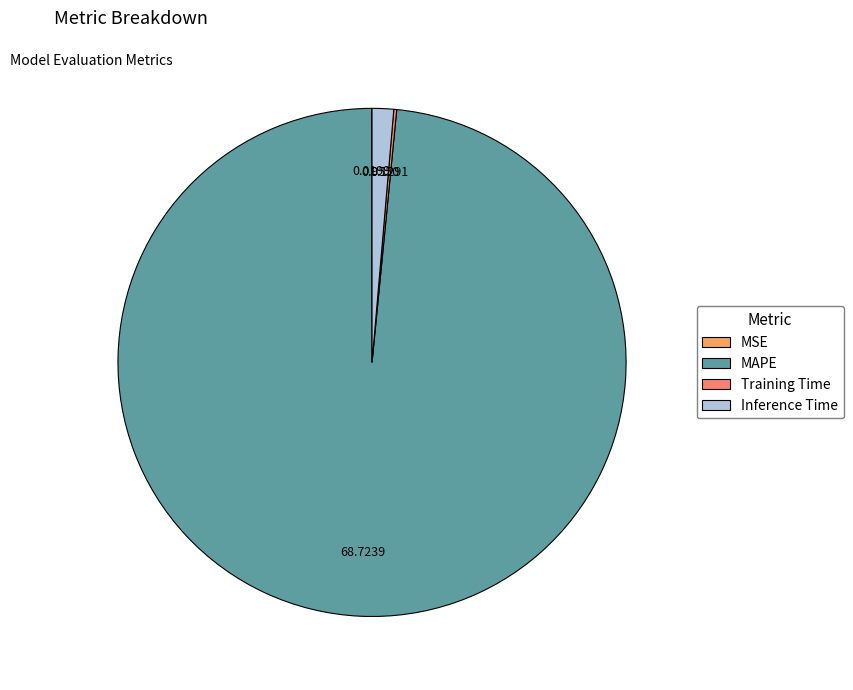

Which slice is the largest?

MAPE